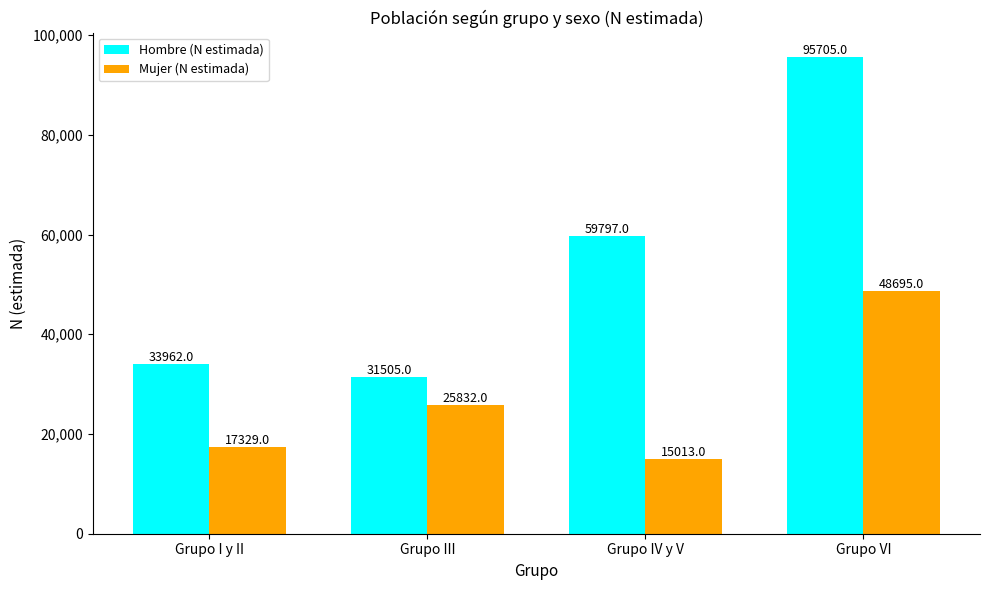

Which series changed the most between Grupo I y II and Grupo IV y V?

Hombre (N estimada)